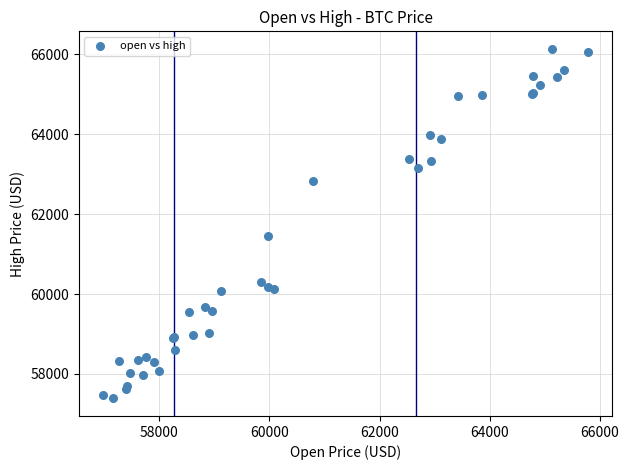

What Y value in the scatter plot is closest to 61761?

61452.0